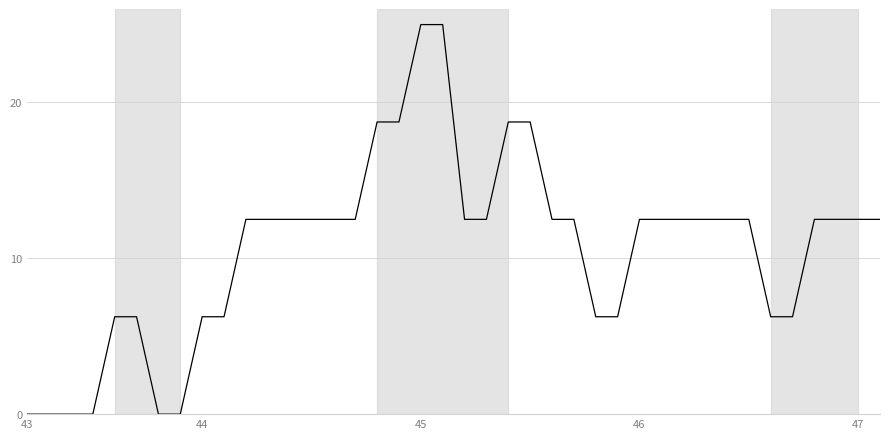

What is the maximum value shown in the chart?

25.0